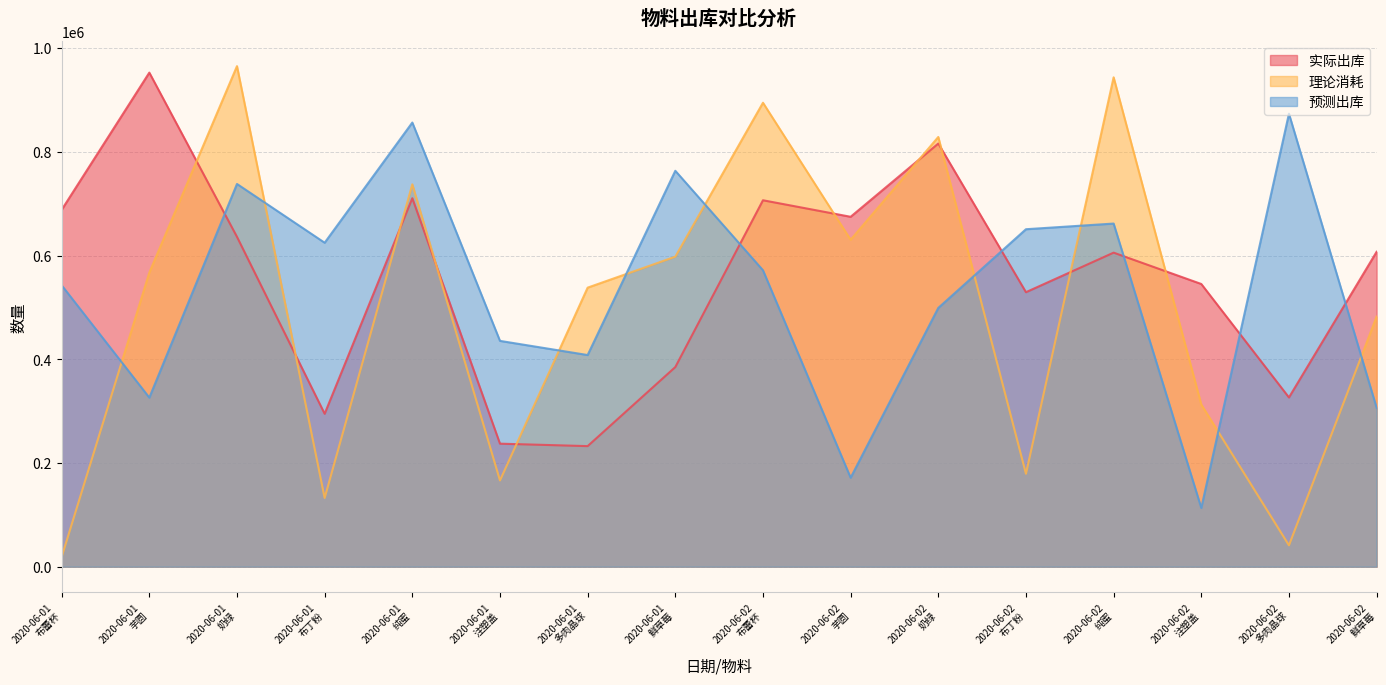

Between 2020-06-01
纯蜜 and 2020-06-02
注塑盖, which series saw the biggest shift?

预测出库